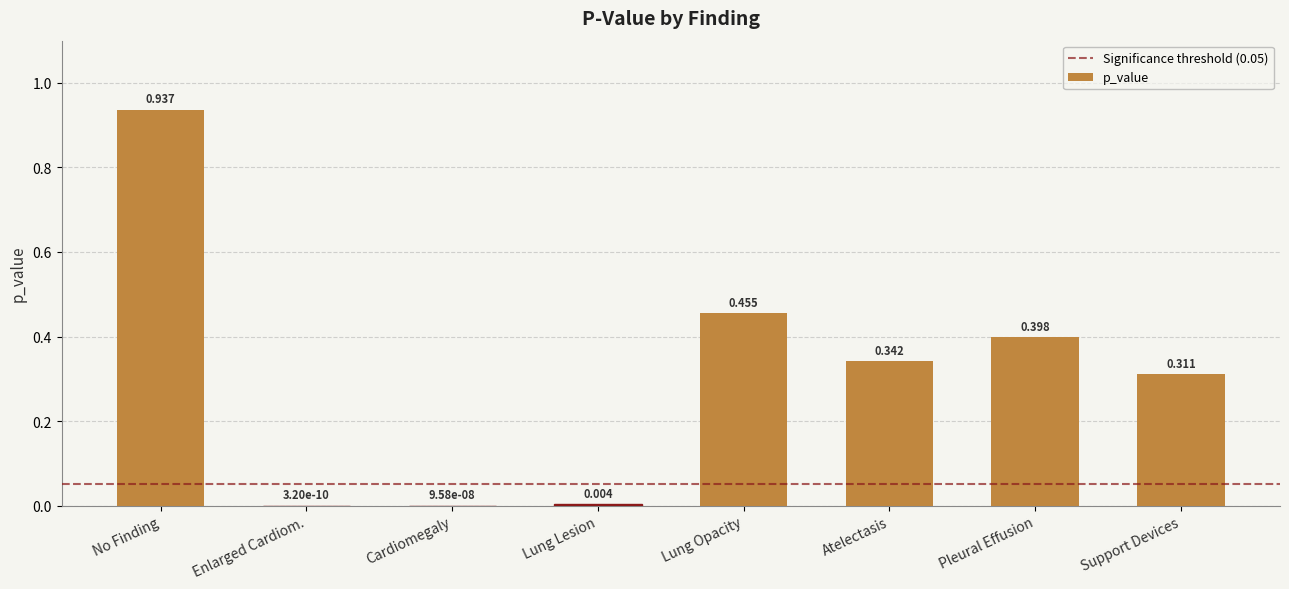

Between Support Devices and Pleural Effusion, which is larger?

Pleural Effusion